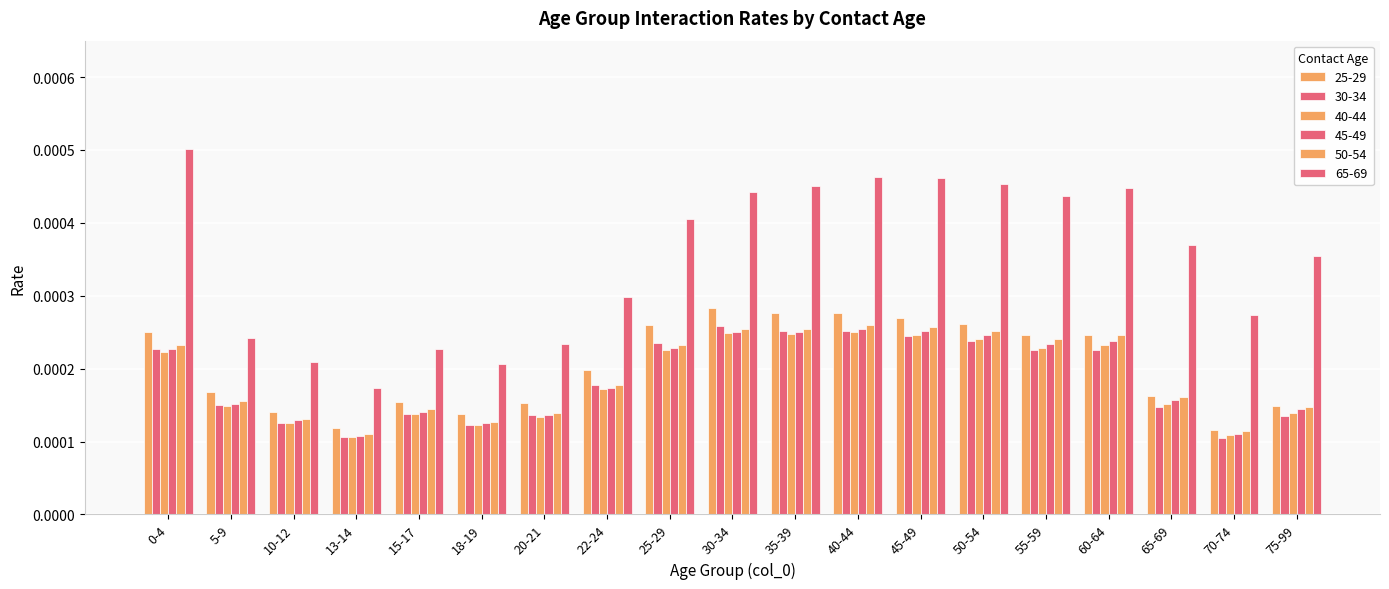

At 75-99, list the series in order from largest to smallest.

65-69, 25-29, 50-54, 45-49, 40-44, 30-34